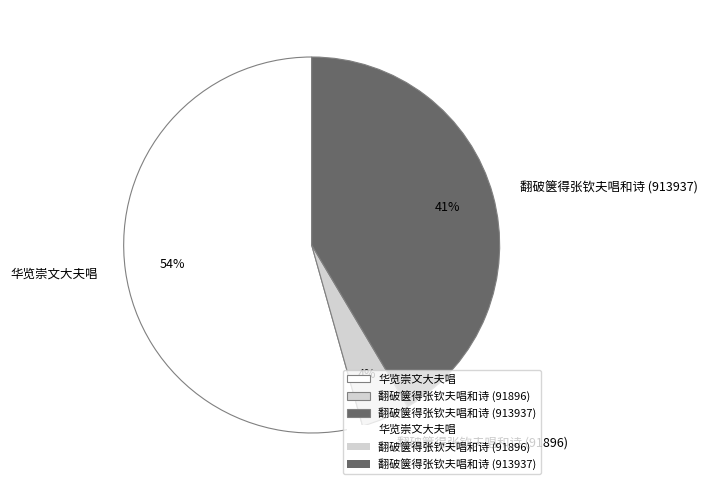

Which slice represents more than half of the pie?

华览崇文大夫唱